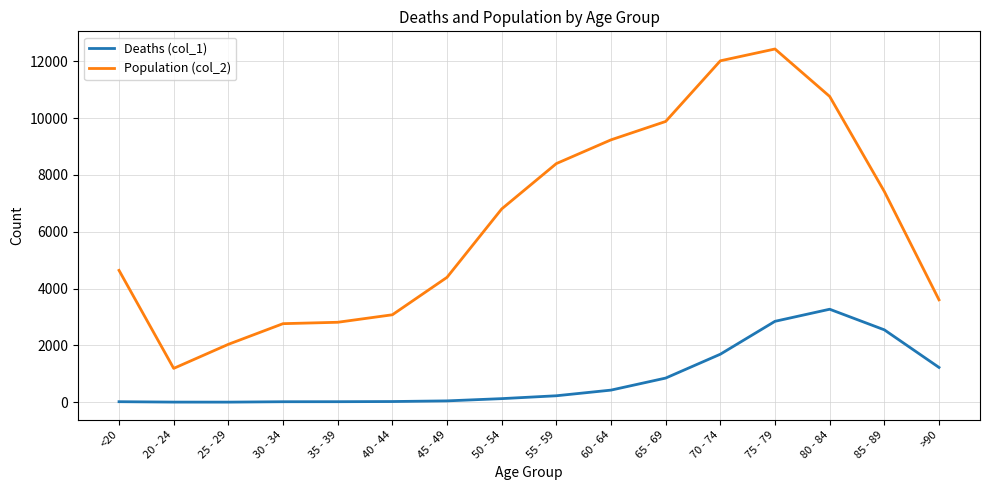

What is the difference between the highest and lowest values at 65 - 69?

9033